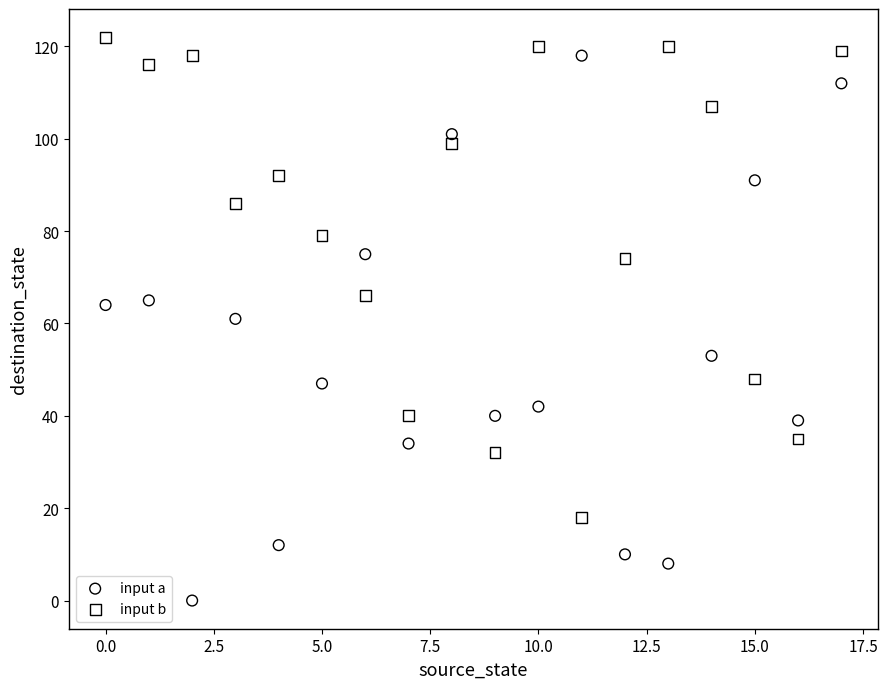

Which series reaches the minimum Y coordinate?

input a